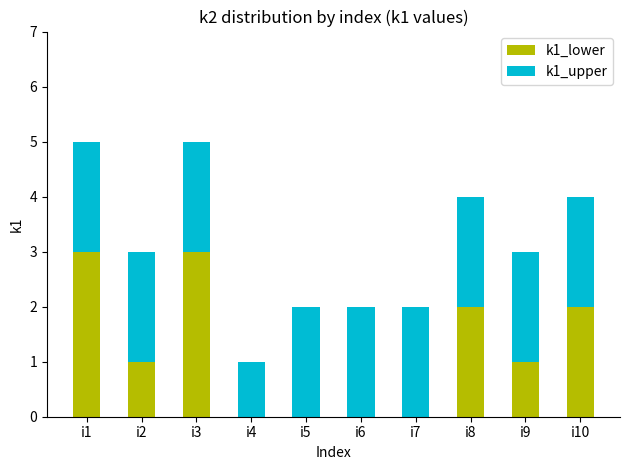

Is it true that k1_lower equals 2 at i5?

False